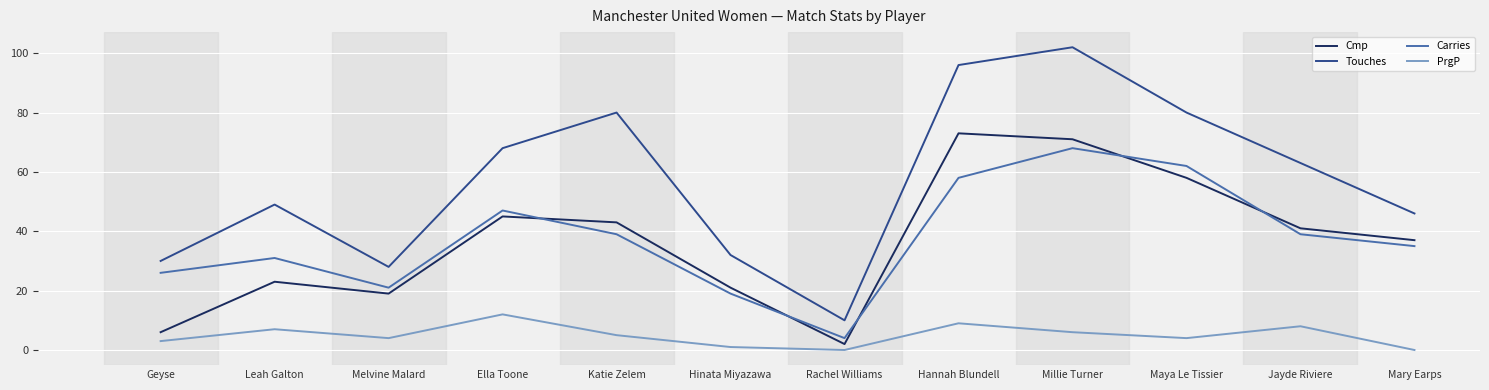

The Carries series shows 31 at Hinata Miyazawa. True or false?

False